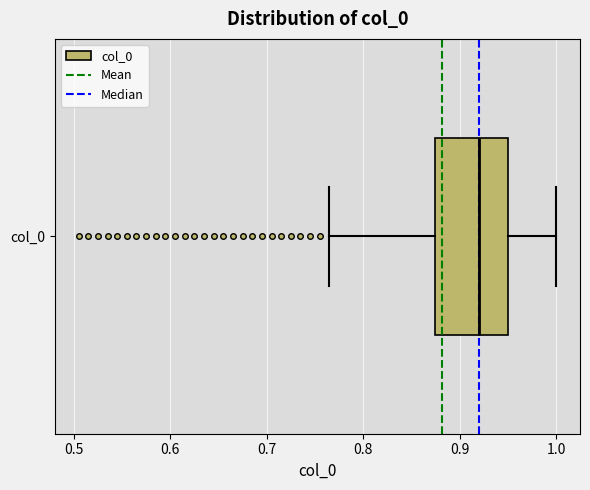

Read this box plot against the x-axis: the position of the median line, the range covered by the box, and the ends of both whiskers. The values are not printed on the chart, so give them approximately, as read against the axis.

median 0.92, box 0.87 to 0.95, whiskers 0.77 to 1.00